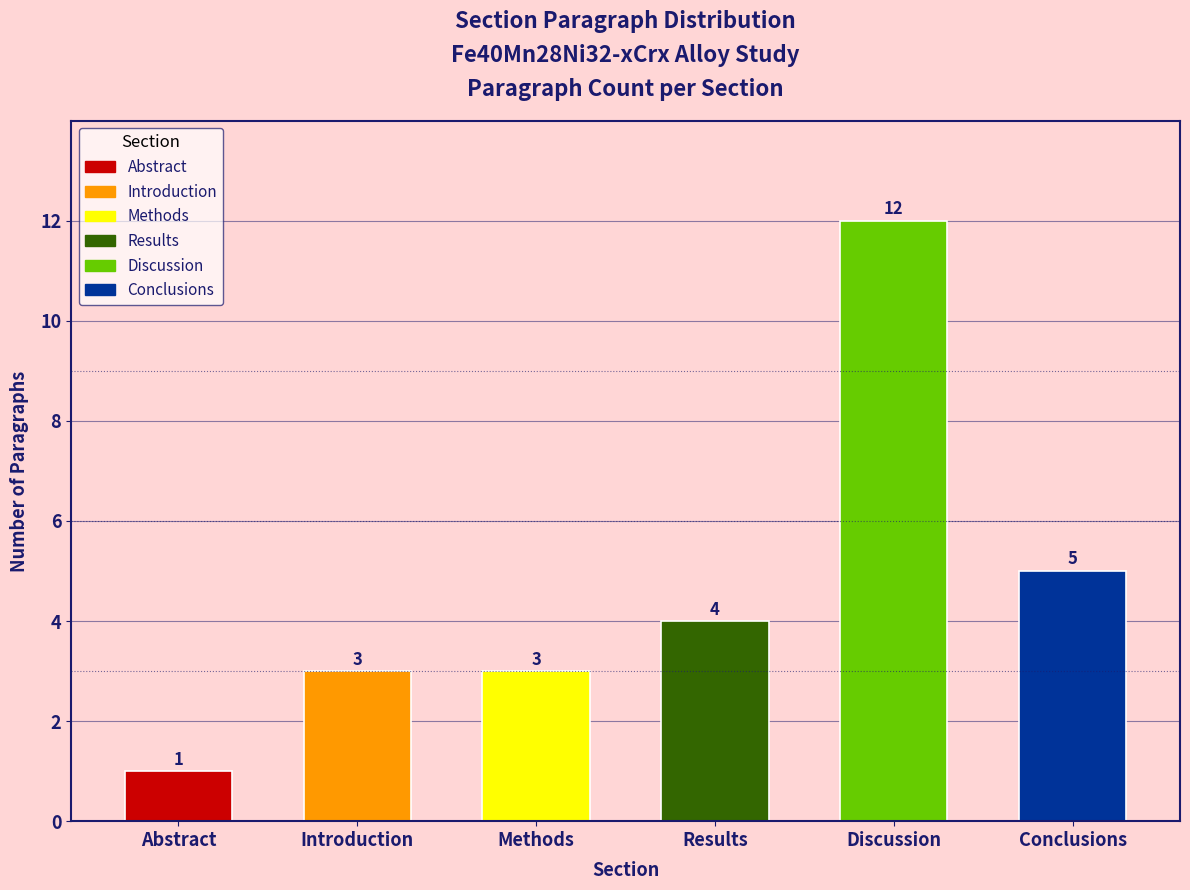

Reading left to right, extract all data points from this chart.

Abstract=1	Introduction=3	Methods=3	Results=4	Discussion=12	Conclusions=5